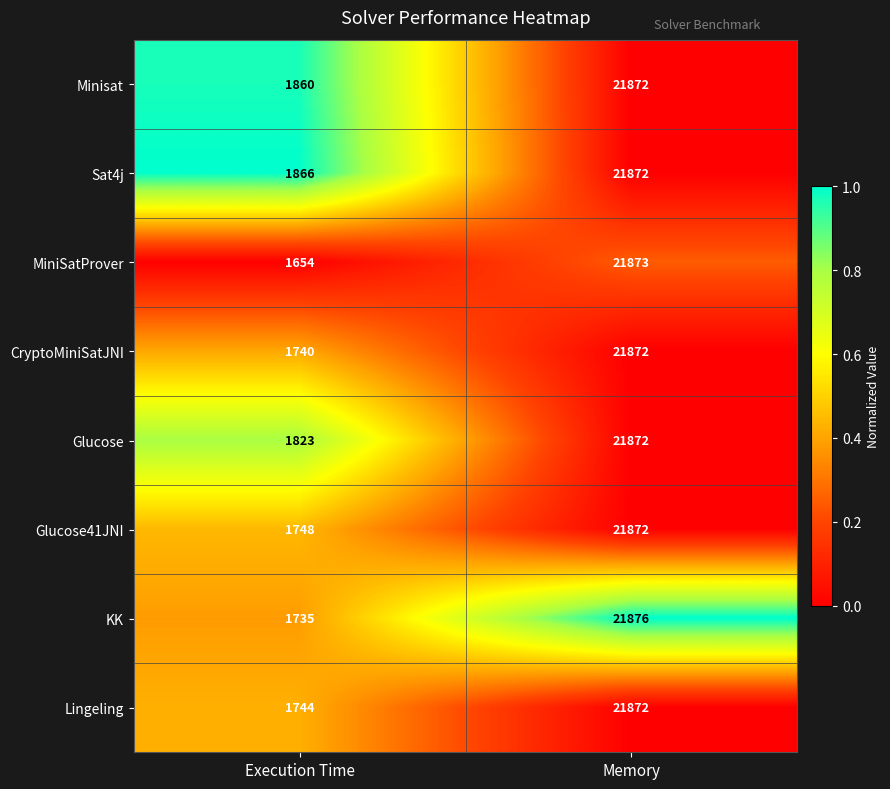

Is it true that Glucose41JNI equals 13687 at Memory?

False